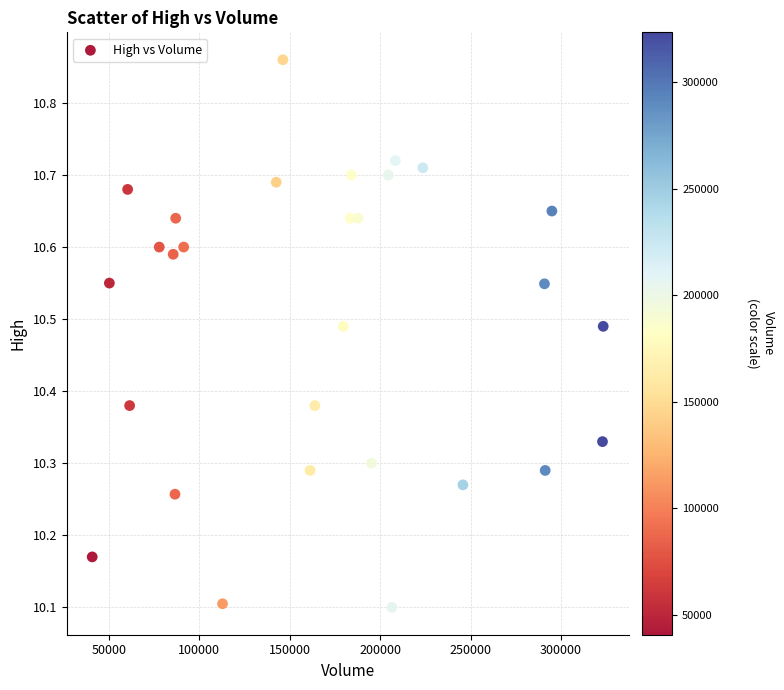

What is the range of Y values (max minus min)?

0.8